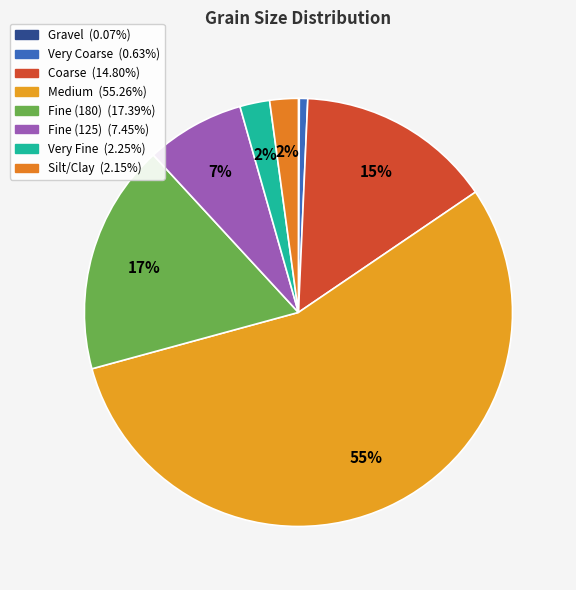

To the nearest percent, what is the difference between the largest and smallest slice percentages?

55%